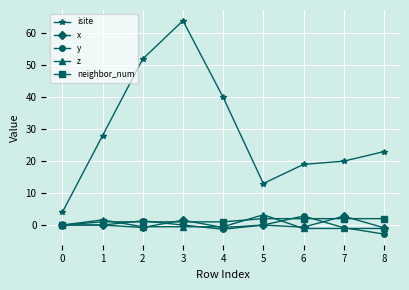

Which series has the largest total across all categories?

isite